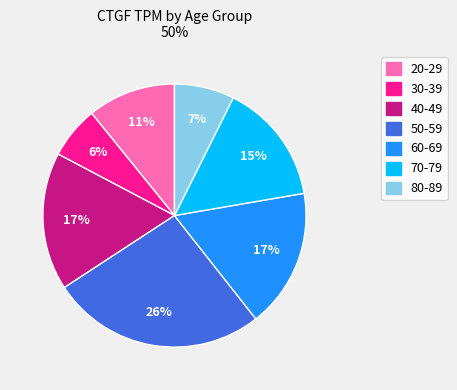

How many segments does this pie chart have?

7